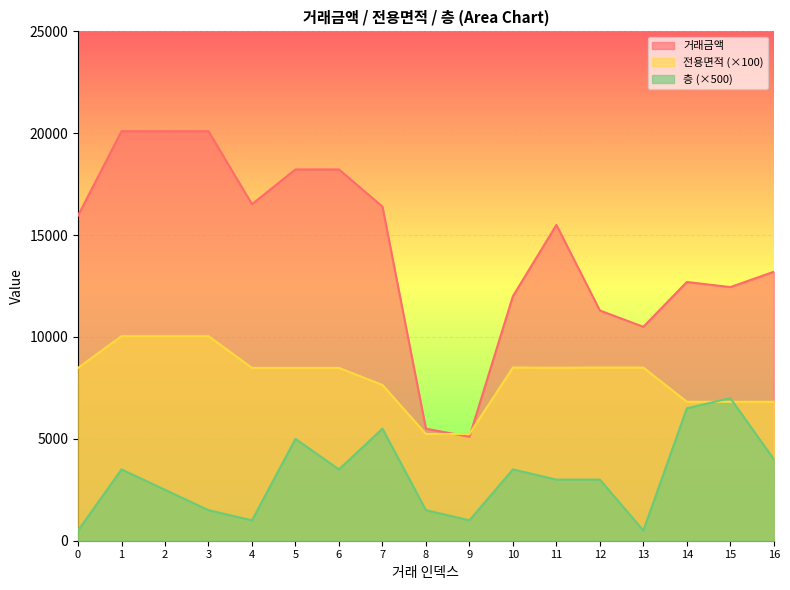

What is the minimum value for 층?

500.0